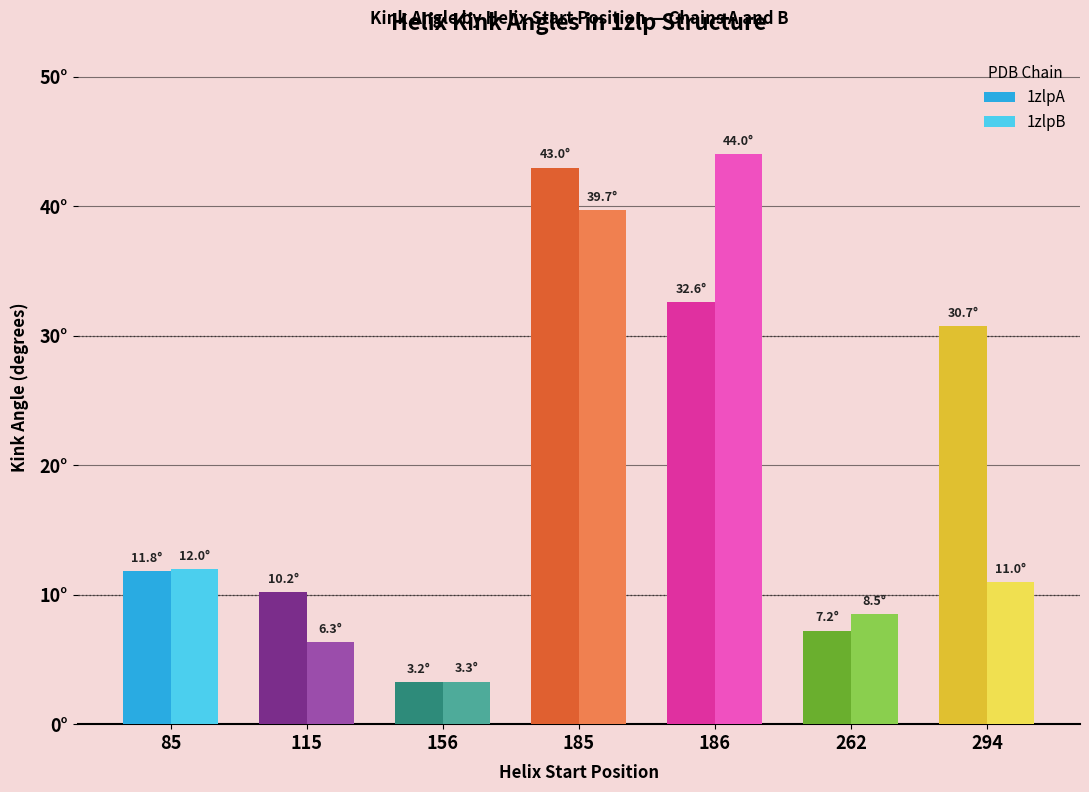

What are all the series names shown in the legend?

1zlpA, 1zlpB